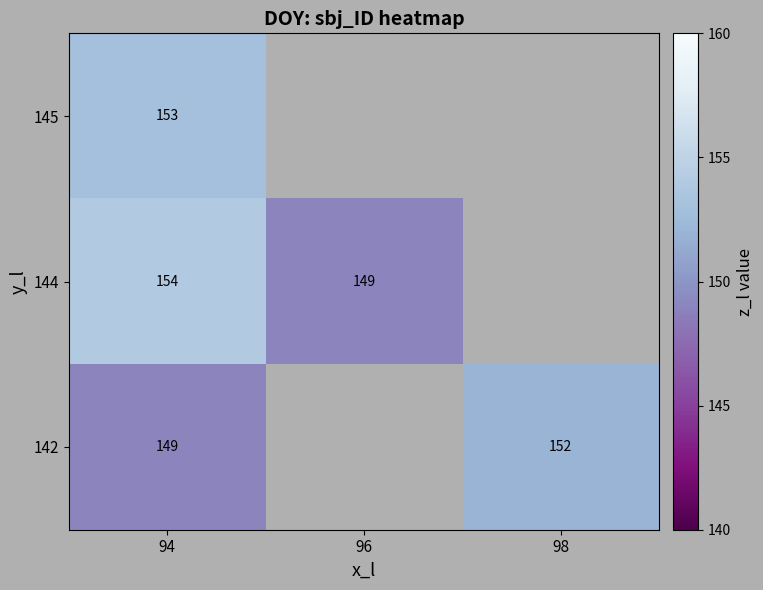

What is the spread (max minus min) of values at 94?

5